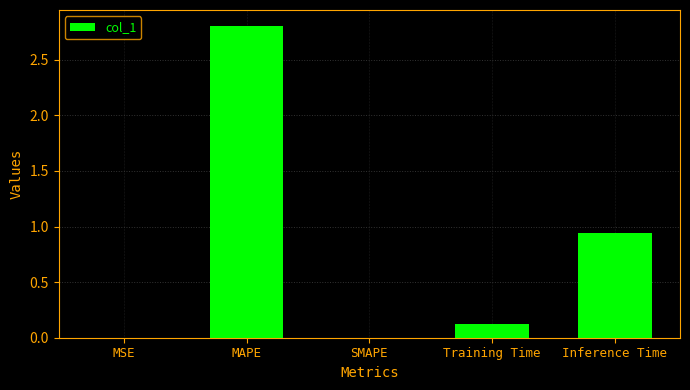

What is the average value?

0.8